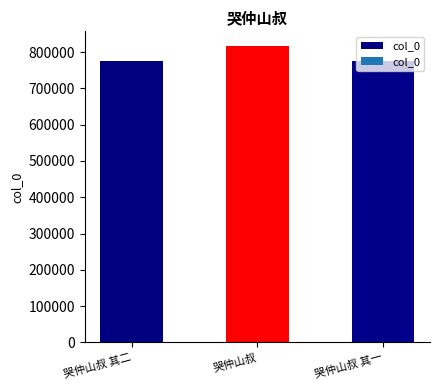

What is the label of the 2nd bar from the right?

哭仲山叔